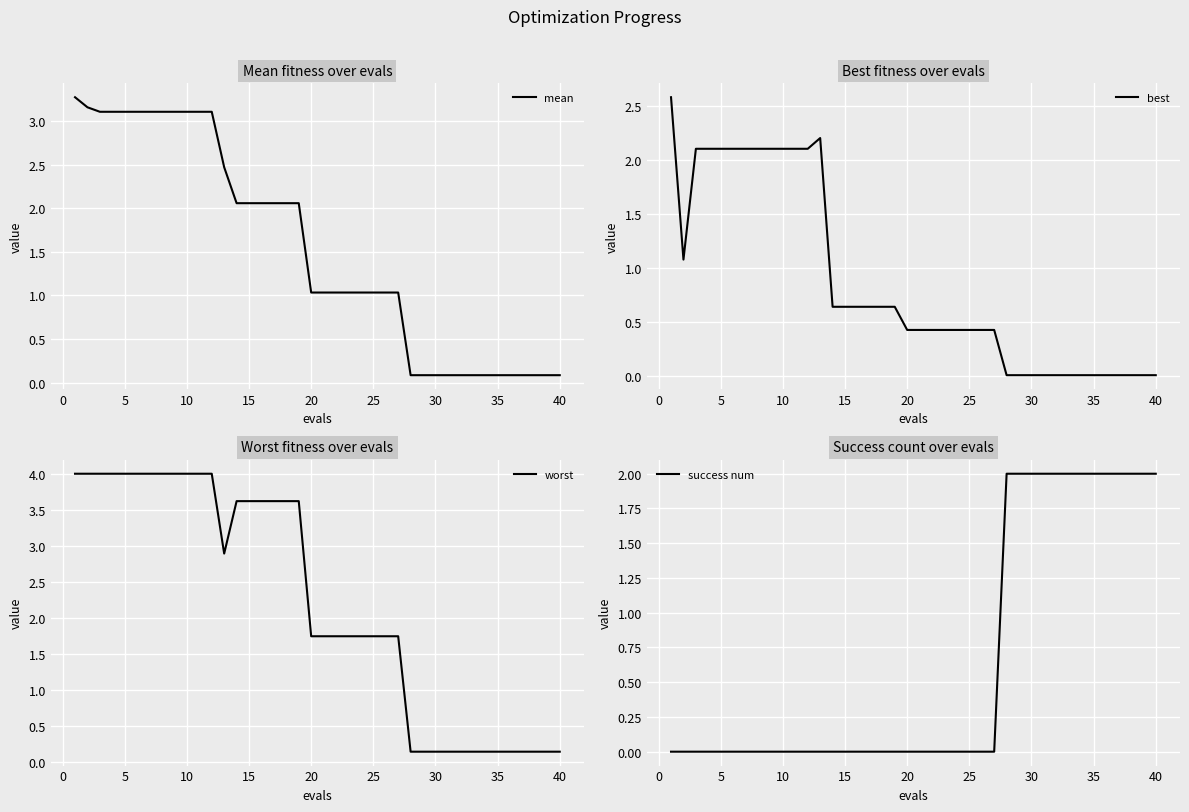

Reading left to right, transcribe all the data shown in this chart.

mean: 3.3	3.2	3.1	3.1	3.1	3.1	3.1	3.1	3.1	3.1	3.1	3.1	2.5	2.1	2.1	2.1	2.1	2.1	2.1	1.0	1.0	1.0	1.0	1.0	1.0	1.0	1.0	0.1	0.1	0.1	0.1	0.1	0.1	0.1	0.1	0.1	0.1	0.1	0.1	0.1
best: 2.6	1.1	2.1	2.1	2.1	2.1	2.1	2.1	2.1	2.1	2.1	2.1	2.2	0.6	0.6	0.6	0.6	0.6	0.6	0.4	0.4	0.4	0.4	0.4	0.4	0.4	0.4	0.0	0.0	0.0	0.0	0.0	0.0	0.0	0.0	0.0	0.0	0.0	0.0	0.0
worst: 4.0	4.0	4.0	4.0	4.0	4.0	4.0	4.0	4.0	4.0	4.0	4.0	2.9	3.6	3.6	3.6	3.6	3.6	3.6	1.7	1.7	1.7	1.7	1.7	1.7	1.7	1.7	0.1	0.1	0.1	0.1	0.1	0.1	0.1	0.1	0.1	0.1	0.1	0.1	0.1
success num: 0.0	0.0	0.0	0.0	0.0	0.0	0.0	0.0	0.0	0.0	0.0	0.0	0.0	0.0	0.0	0.0	0.0	0.0	0.0	0.0	0.0	0.0	0.0	0.0	0.0	0.0	0.0	2.0	2.0	2.0	2.0	2.0	2.0	2.0	2.0	2.0	2.0	2.0	2.0	2.0